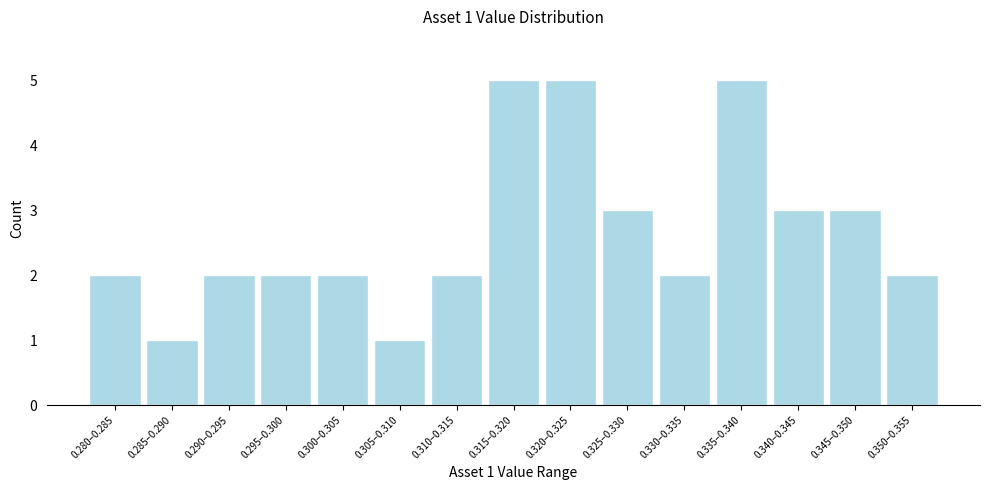

Reading right to left, what are all the values shown in this chart?

0.350–0.355=2	0.345–0.350=3	0.340–0.345=3	0.335–0.340=5	0.330–0.335=2	0.325–0.330=3	0.320–0.325=5	0.315–0.320=5	0.310–0.315=2	0.305–0.310=1	0.300–0.305=2	0.295–0.300=2	0.290–0.295=2	0.285–0.290=1	0.280–0.285=2